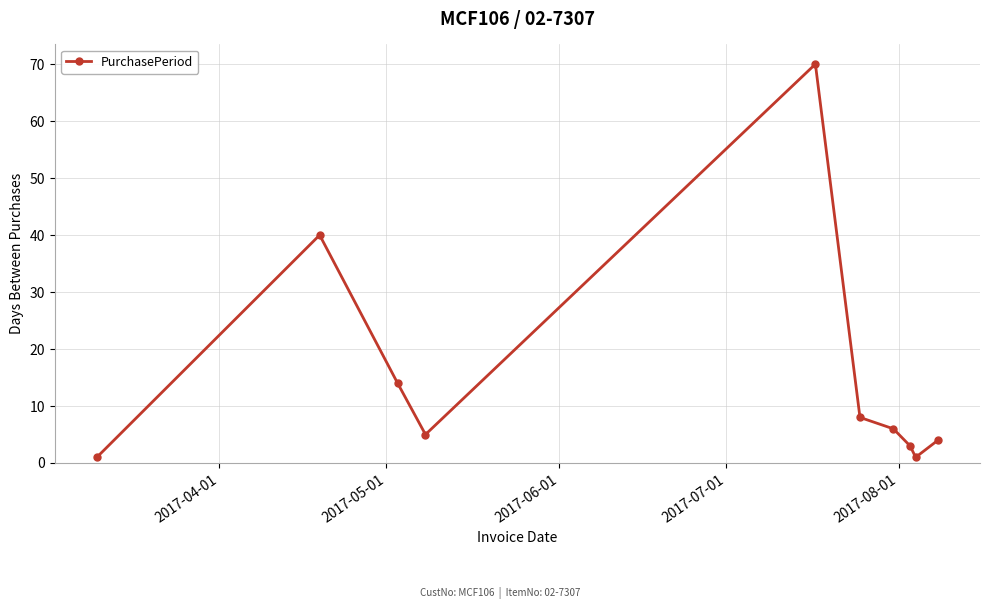

What is the maximum value shown in the chart?

70